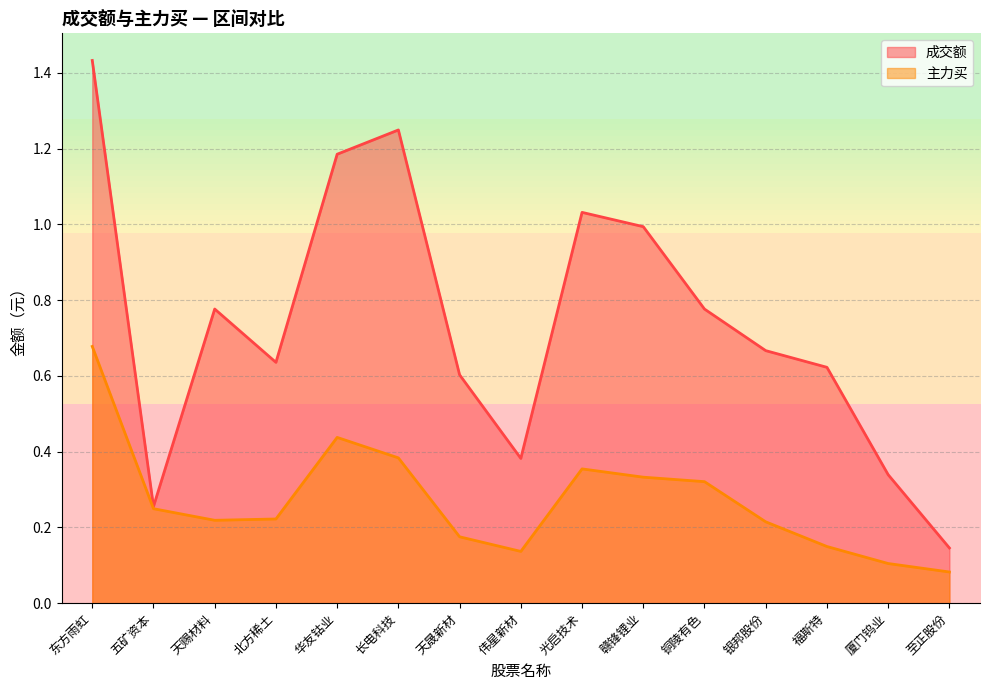

Reading left to right, transcribe all the data shown in this chart.

成交额: 东方雨虹=1.4	五矿资本=0.3	天赐材料=0.8	北方稀土=0.6	华友钴业=1.2	长电科技=1.2	天晟新材=0.6	伟星新材=0.4	光启技术=1.0	赣锋锂业=1.0	铜陵有色=0.8	银邦股份=0.7	福斯特=0.6	厦门钨业=0.3	至正股份=0.1
主力买: 东方雨虹=0.7	五矿资本=0.2	天赐材料=0.2	北方稀土=0.2	华友钴业=0.4	长电科技=0.4	天晟新材=0.2	伟星新材=0.1	光启技术=0.4	赣锋锂业=0.3	铜陵有色=0.3	银邦股份=0.2	福斯特=0.1	厦门钨业=0.1	至正股份=0.1